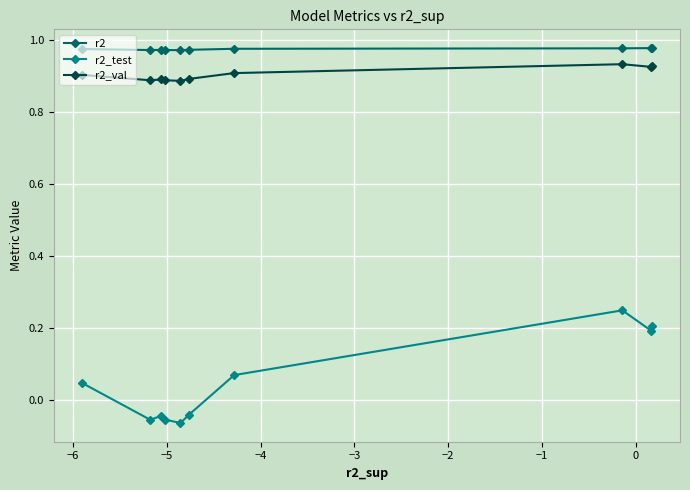

Count the r2 values in the range 0 to 1.

10